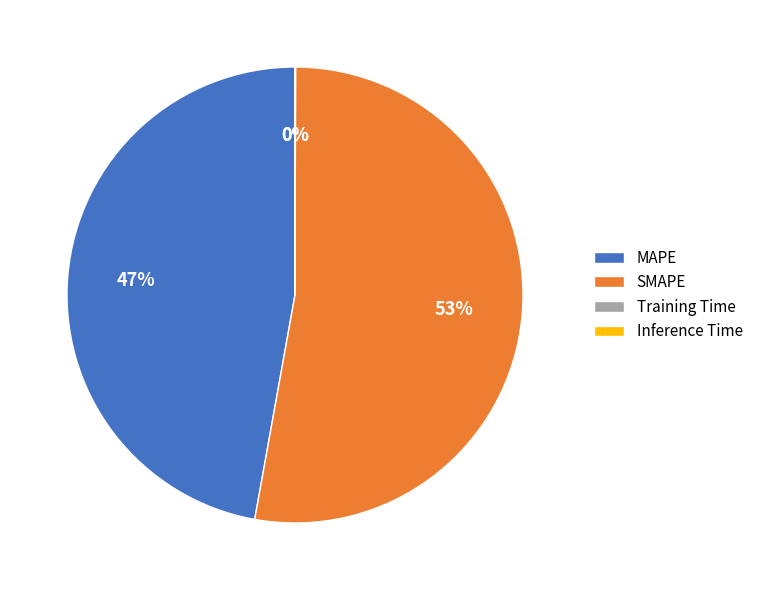

Is it true that MAPE is 36% of the pie?

False